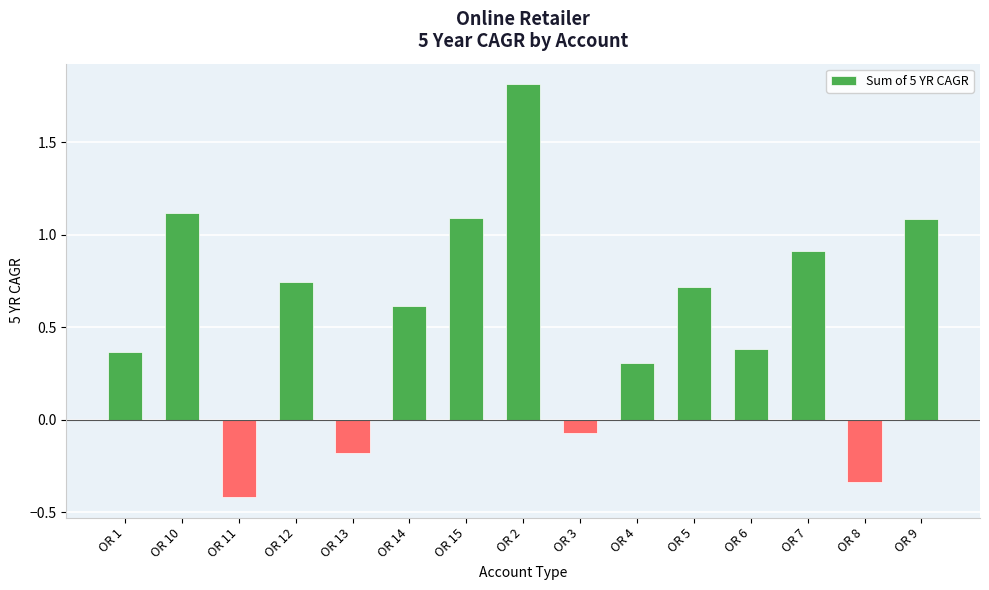

What is the label of the 1st bar from the left?

OR 1